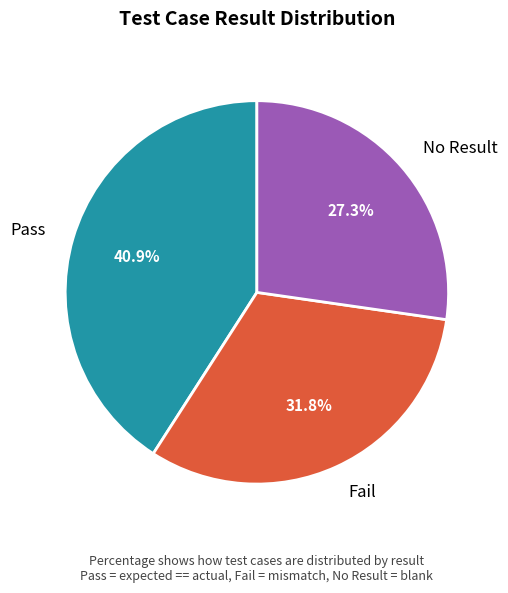

To the nearest percent, what is the difference between the largest and smallest slice percentages?

14%